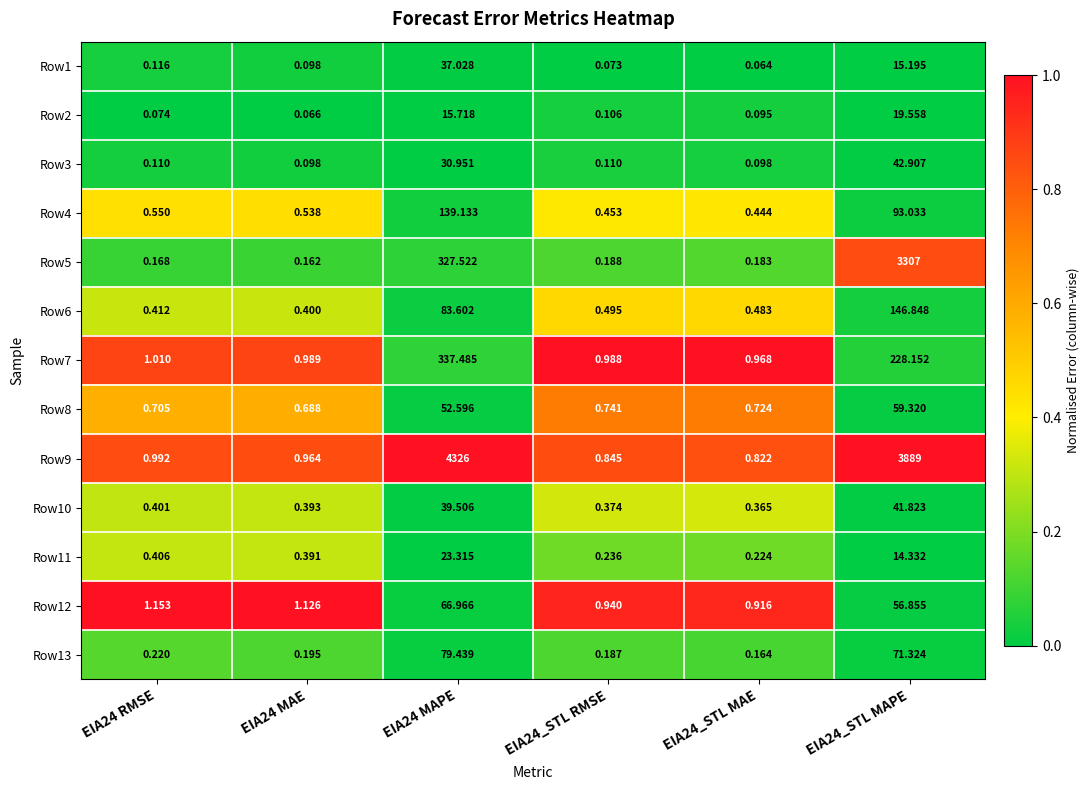

Is the value of Row8 at EIA24 RMSE greater than the value of Row7 at EIA24_STL RMSE?

No